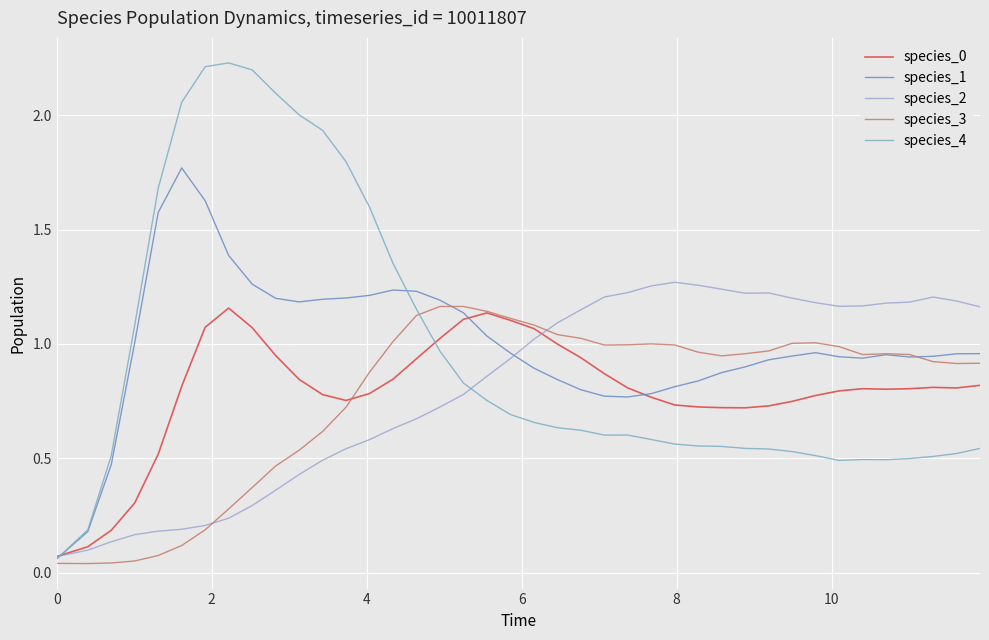

Rank the series by their maximum value, from highest to lowest.

species_4, species_1, species_2, species_3, species_0